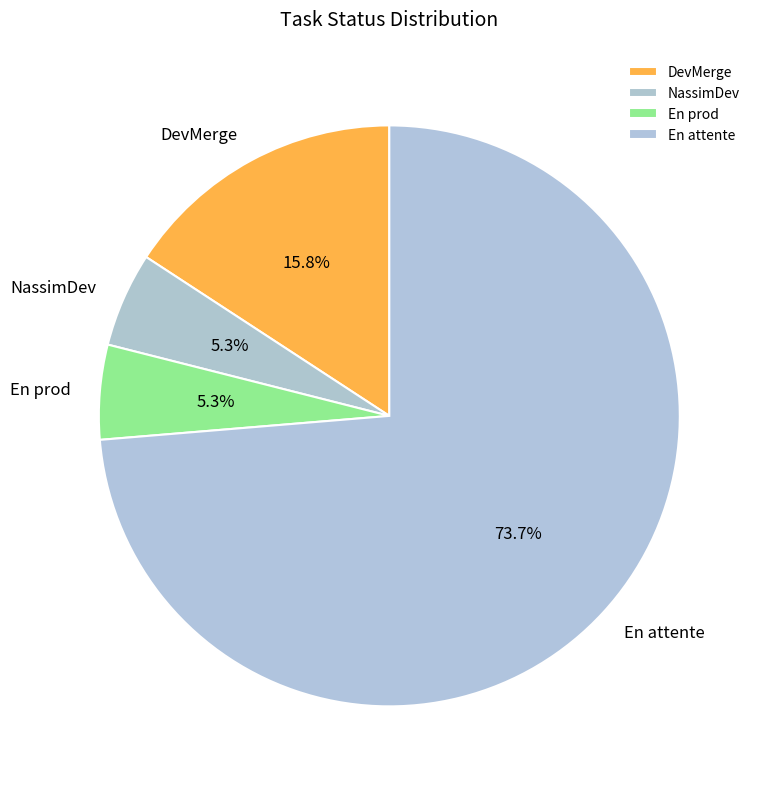

To the nearest percent, what percentage of the pie is En prod?

5%